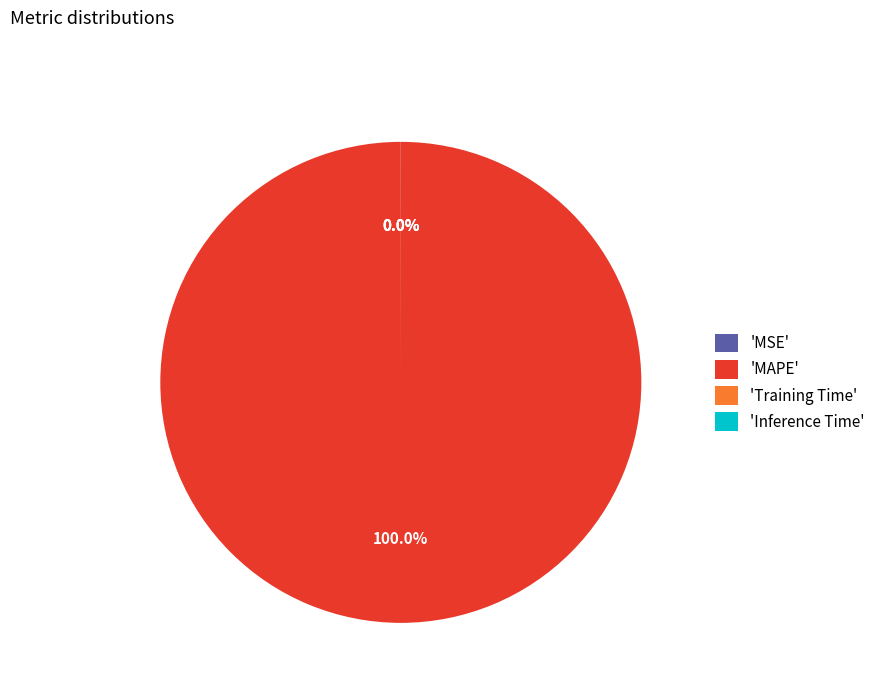

Which slice represents more than half of the pie?

'MAPE'